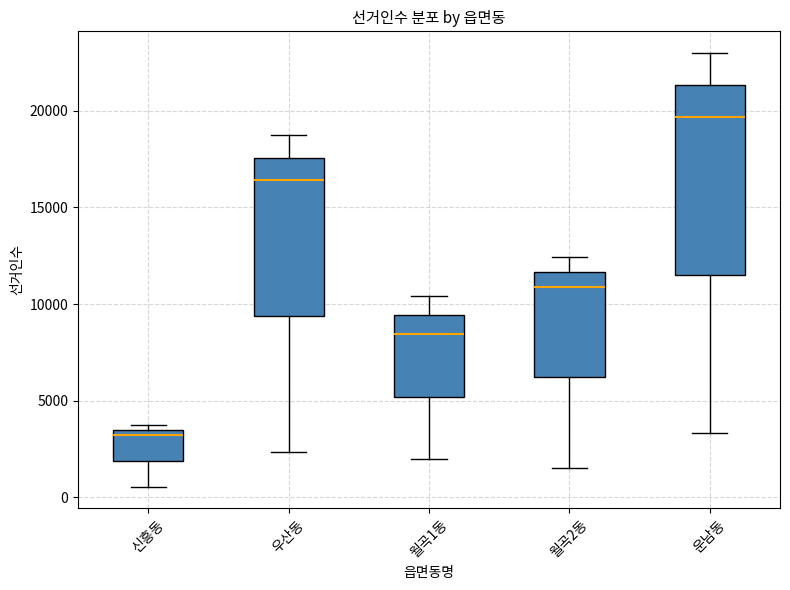

Where is the lower edge of the box for 월곡2동 on the y-axis? The values are not printed on the chart, so give them approximately, as read against the axis.

6000